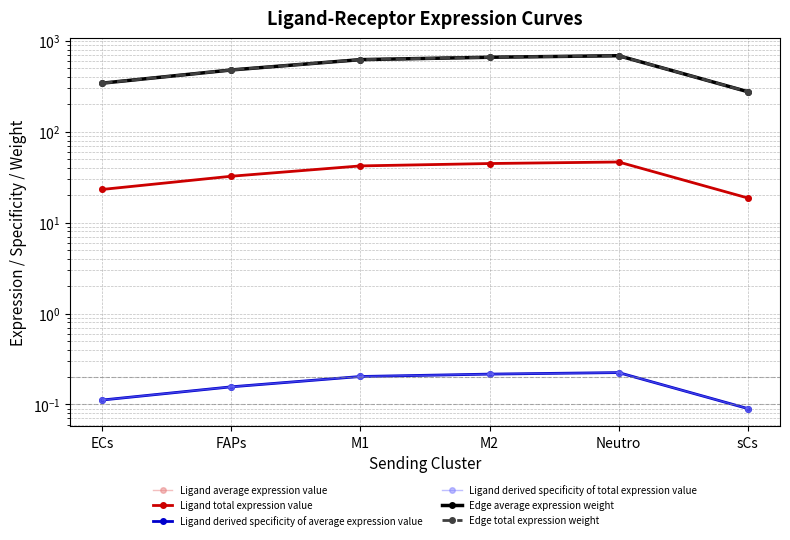

At which category does the chart reach its minimum across all series?

sCs